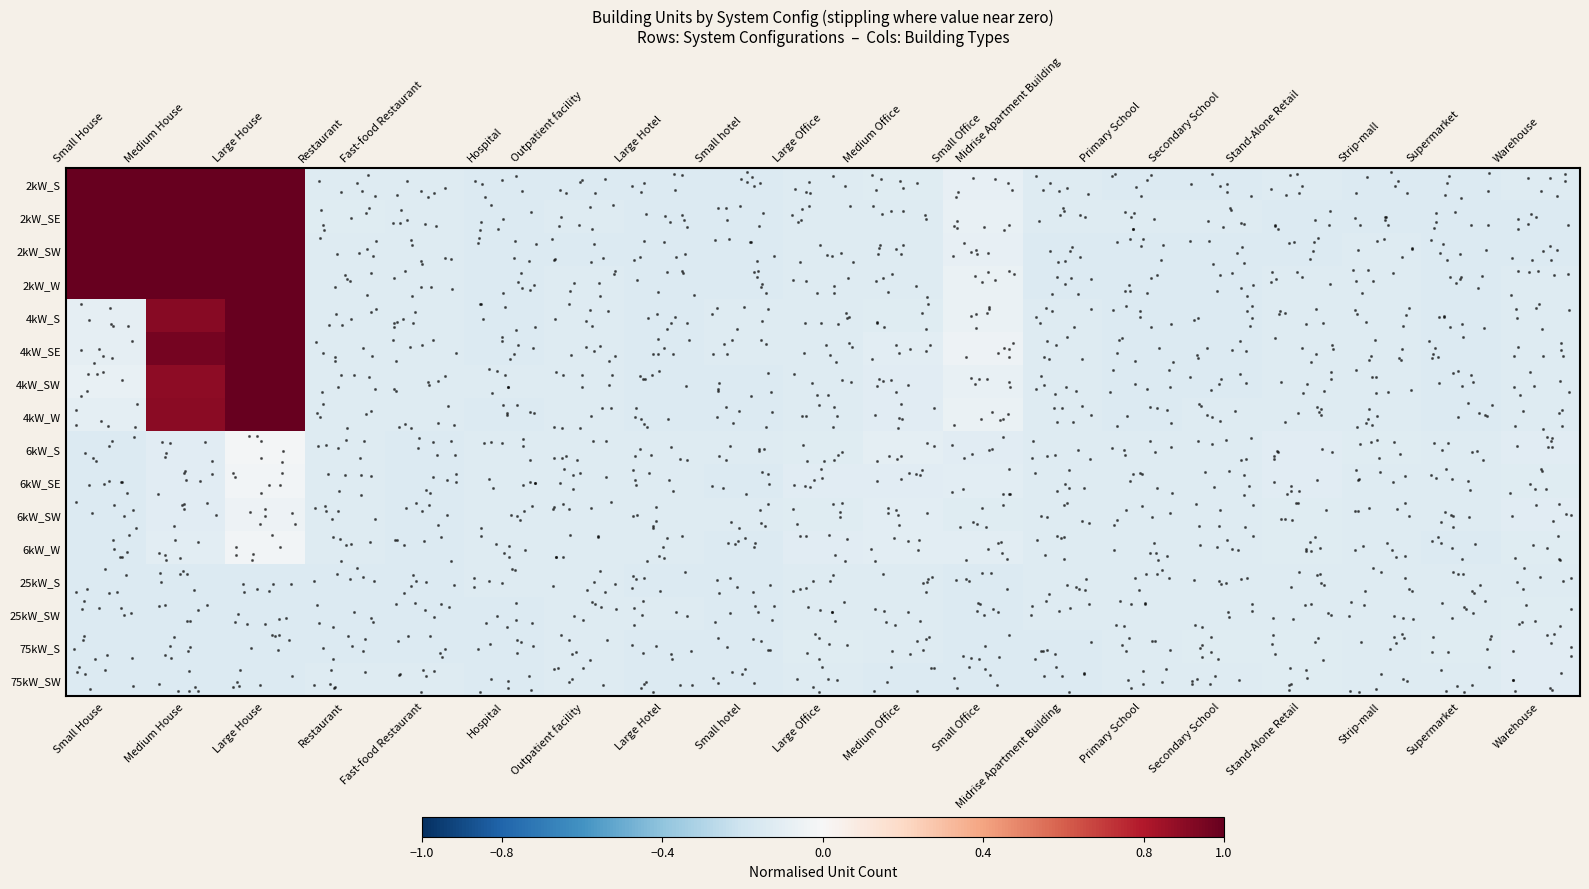

At how many categories does at least one series exceed 0?

3